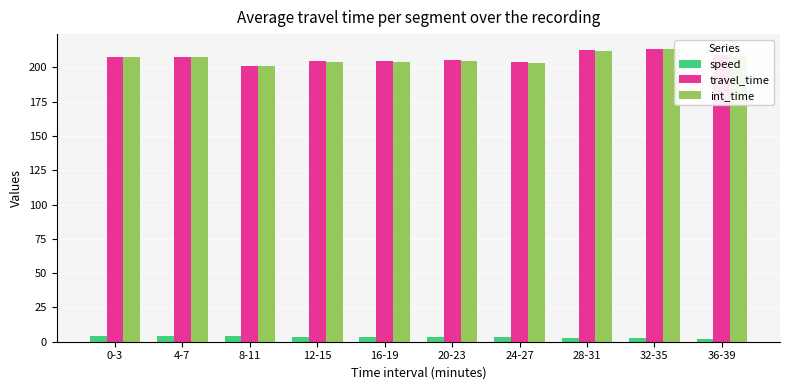

What is the lowest value of the travel_time series?

201.2